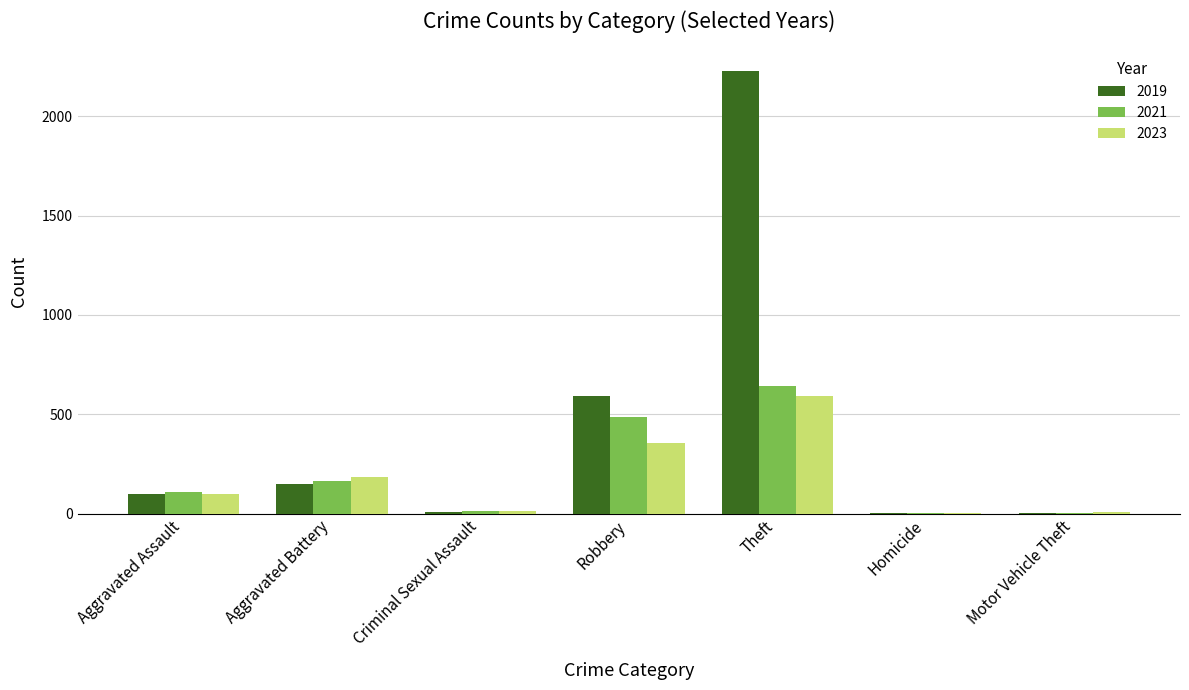

Are the bars grouped side by side (vs. stacked)?

Yes